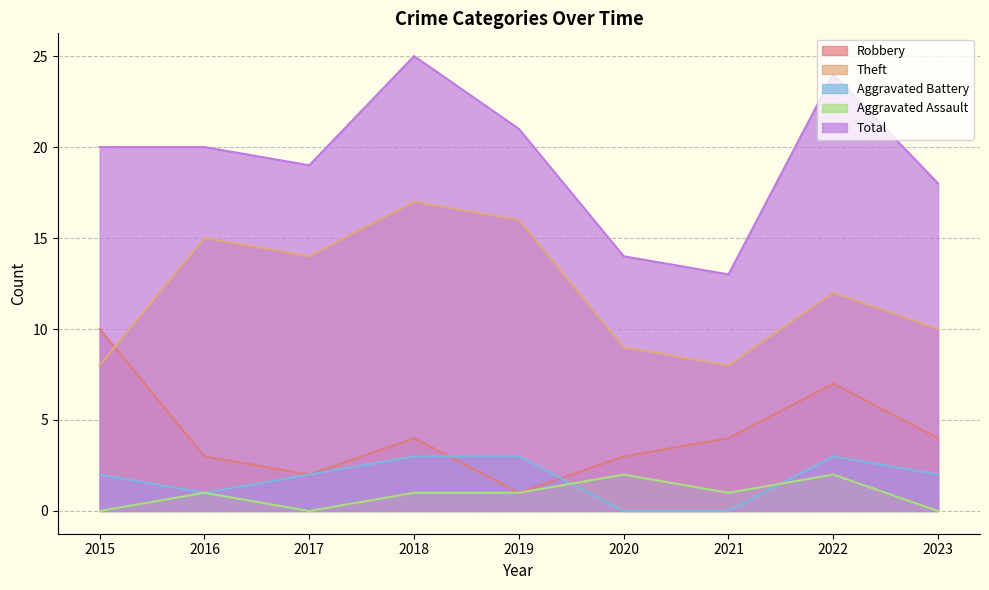

The value of Aggravated Assault at 2015 is -1. True or false?

False